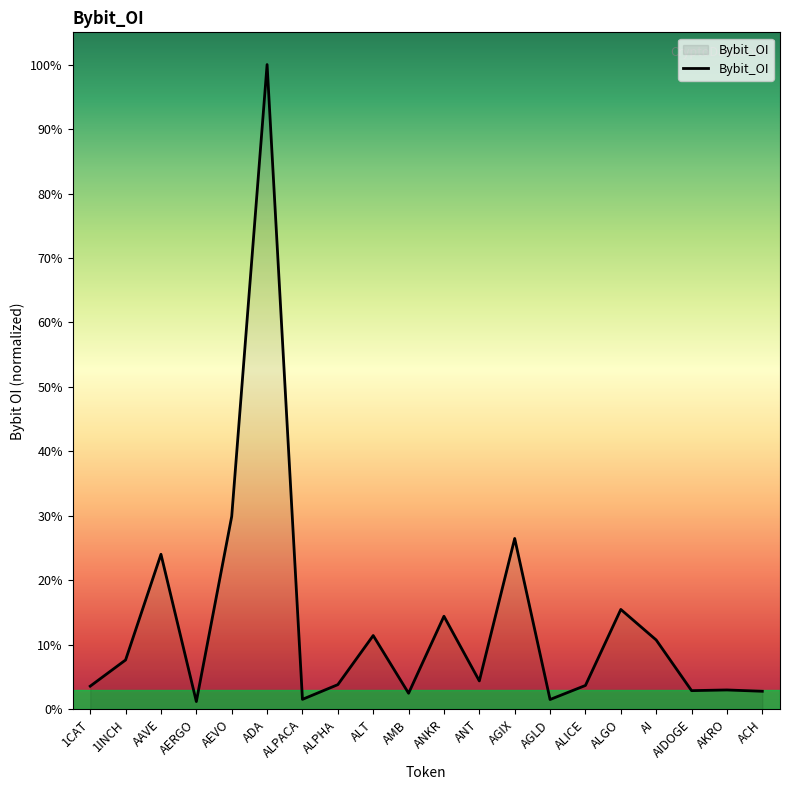

The chart shows a value of 3273977 at ALPHA. True or false?

True